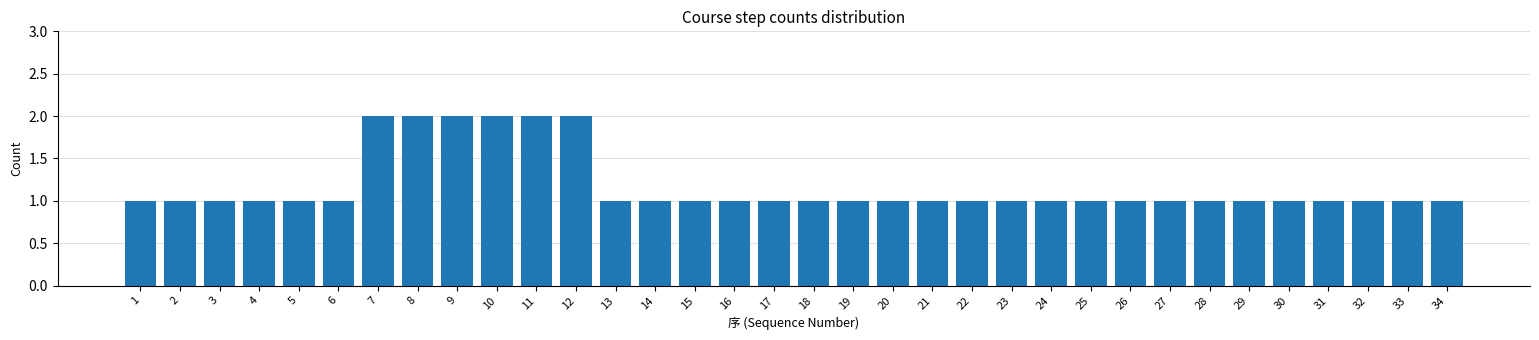

What is the value of the 19th bar from the left?

1